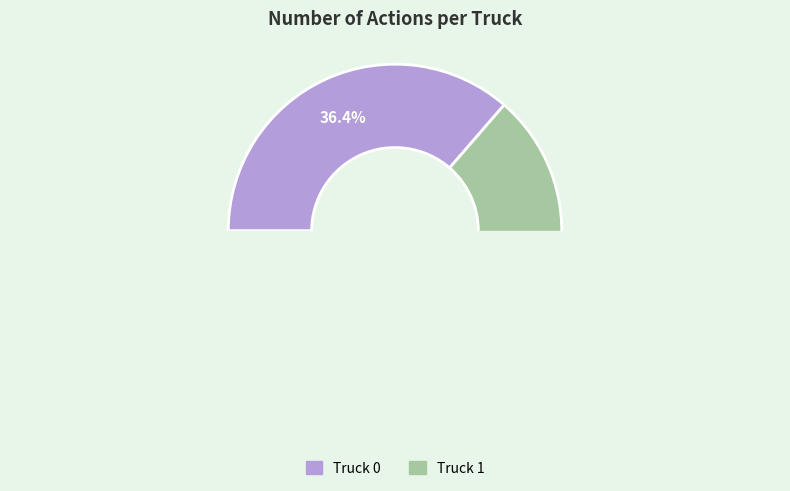

True or false: Truck 1 accounts for 74% of the total.

False